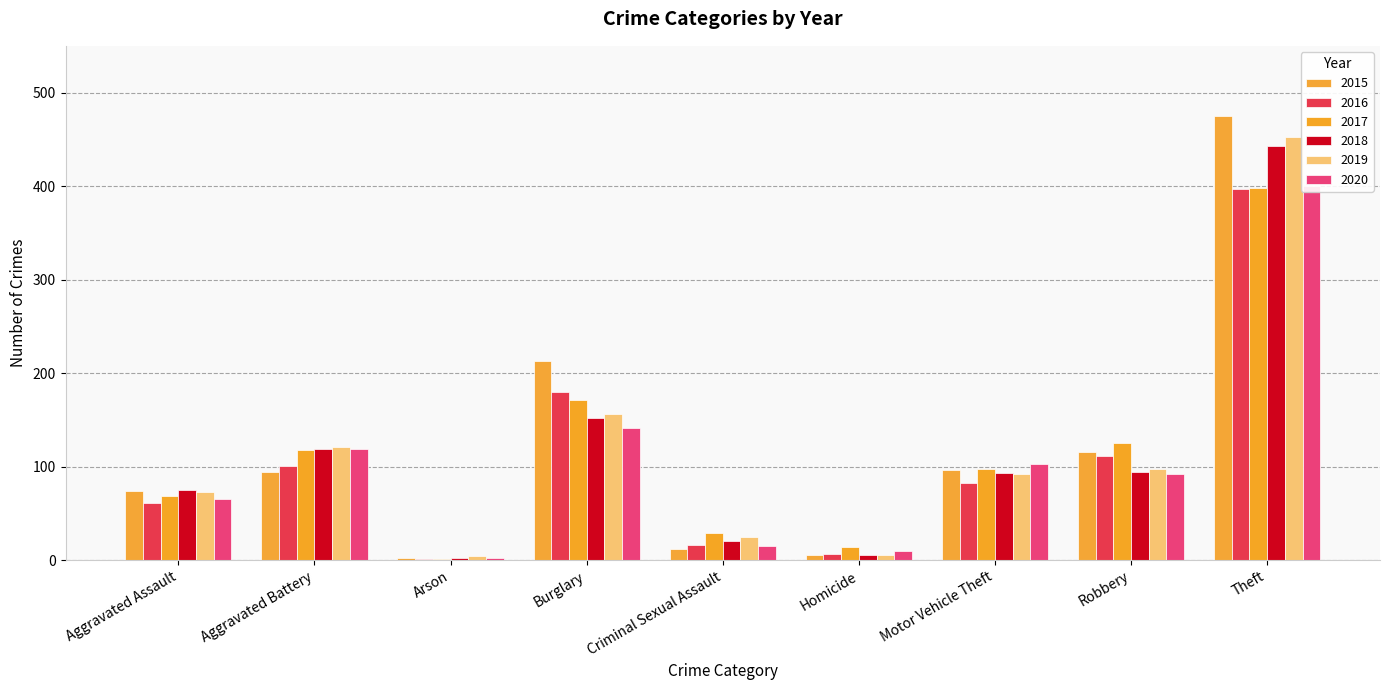

What is the maximum value shown in the chart?

475